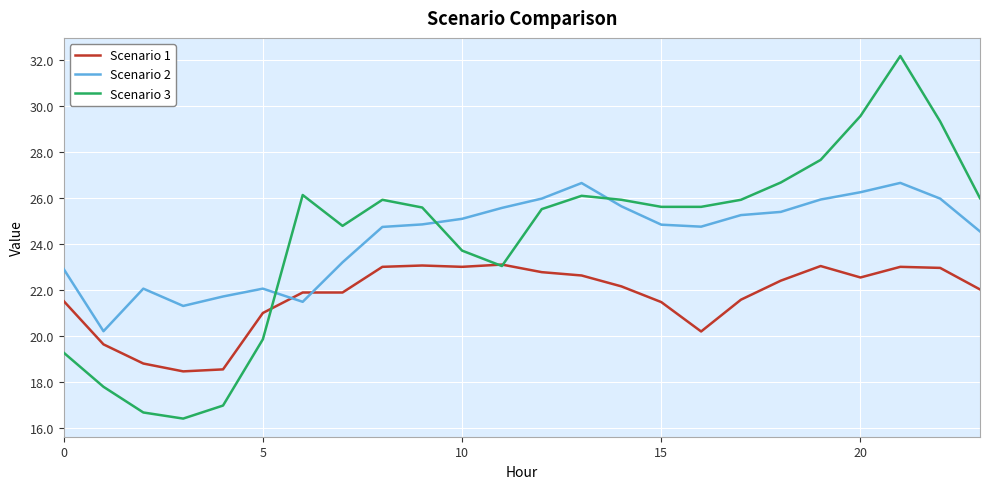

What is the minimum value shown in the chart?

16.4